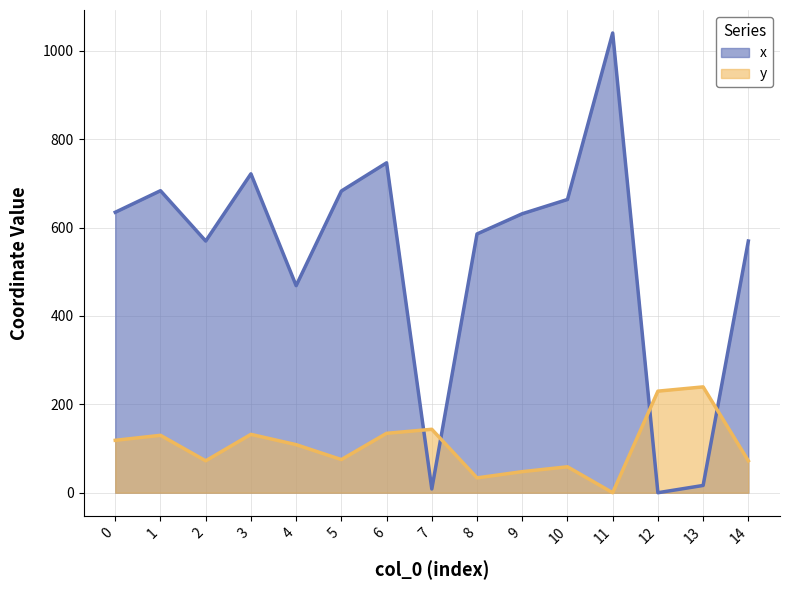

Count the number of categories in the chart.

15